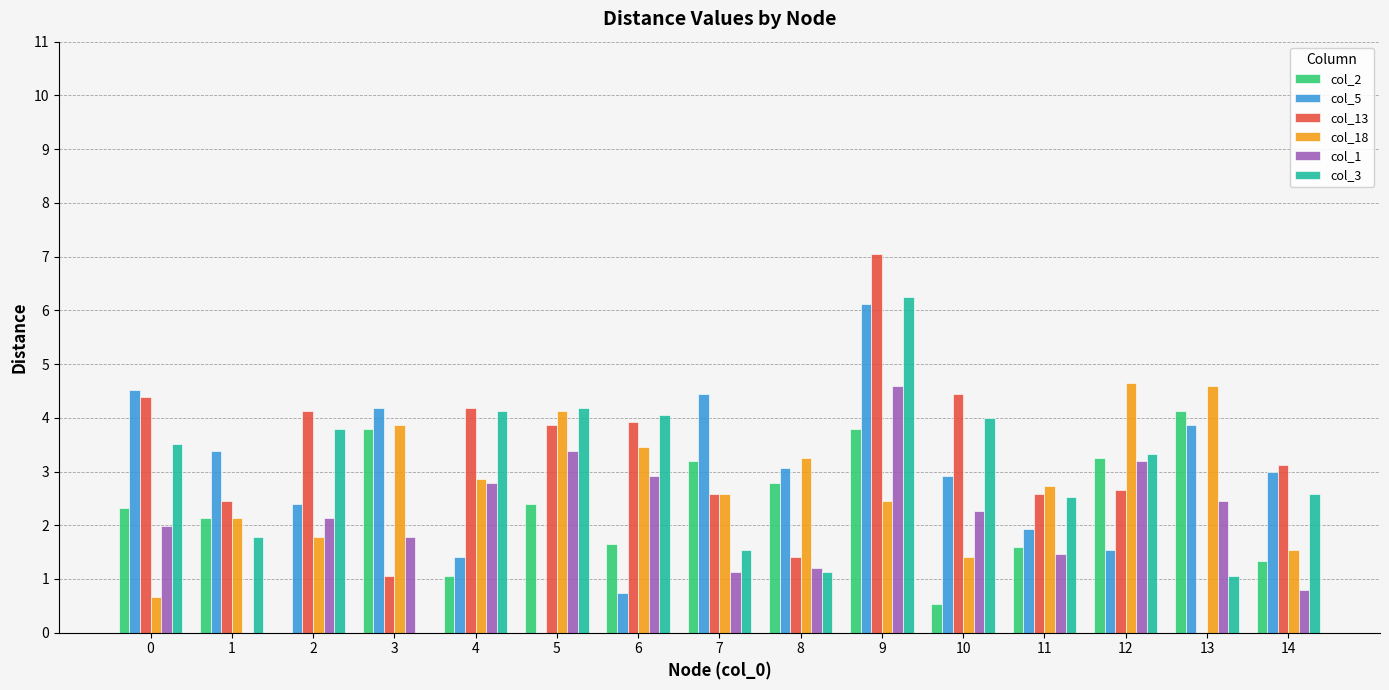

Is the value of col_1 at 11 greater than the value of col_2 at 0?

No